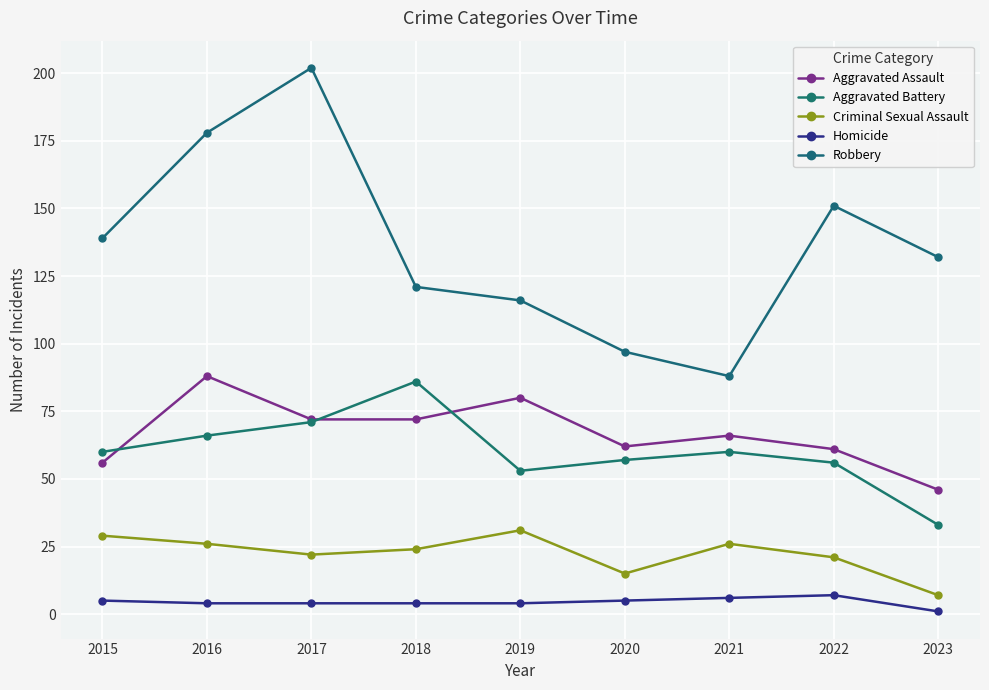

At which label does Robbery reach its peak?

2017